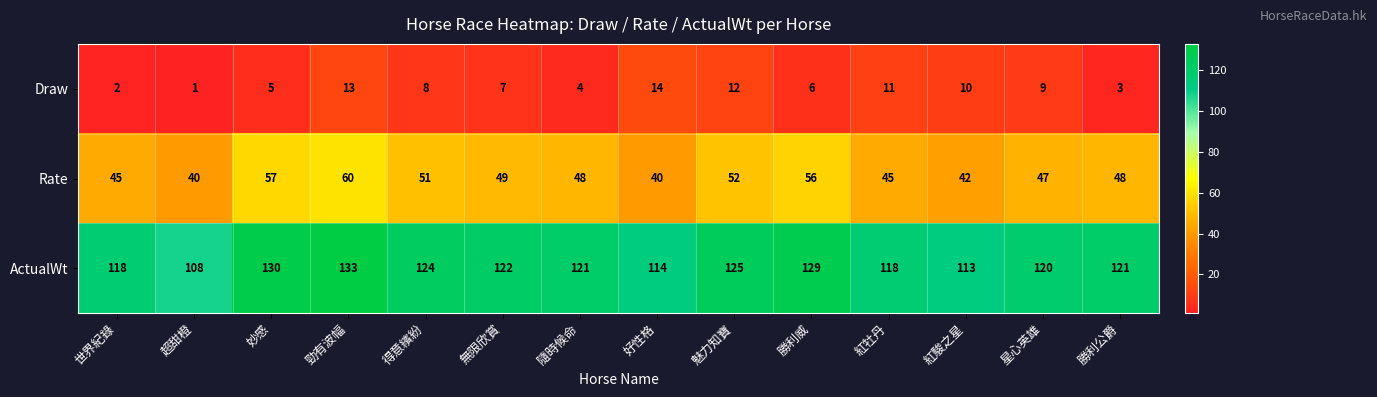

The Draw series shows 14 at 好性格. True or false?

True